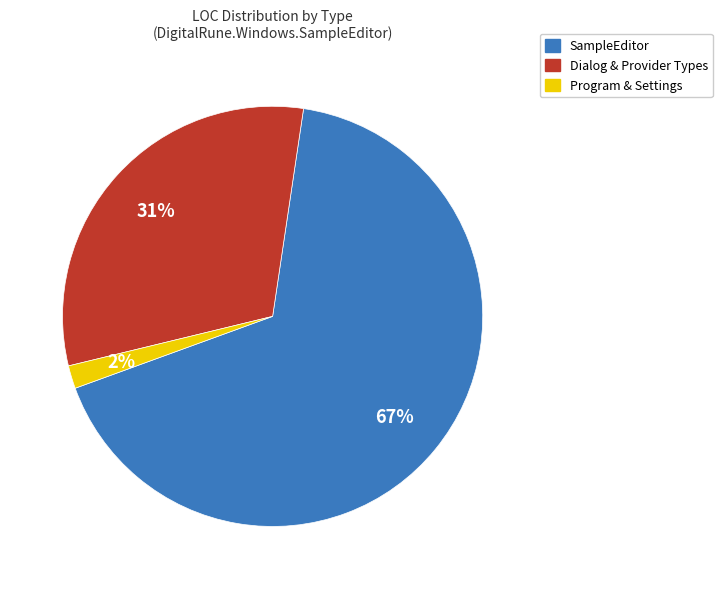

True or false: Dialog & Provider Types accounts for 31% of the total.

True